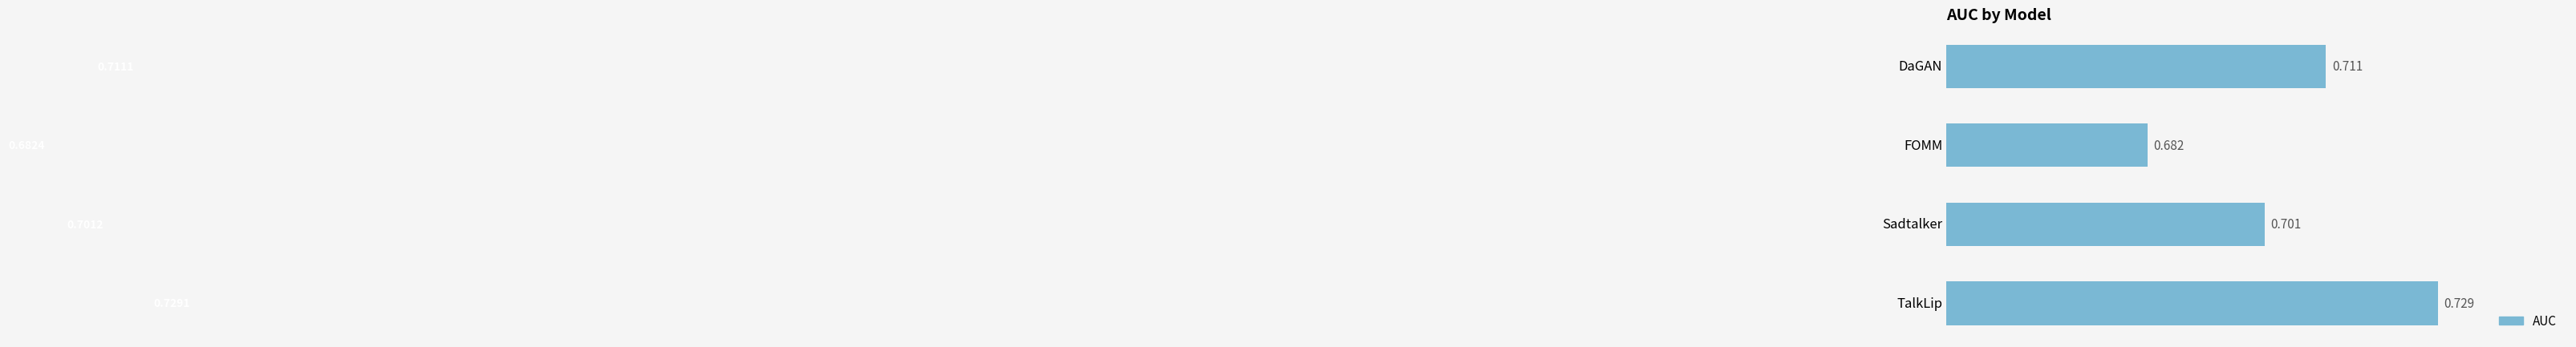

How many bars are there in total?

4